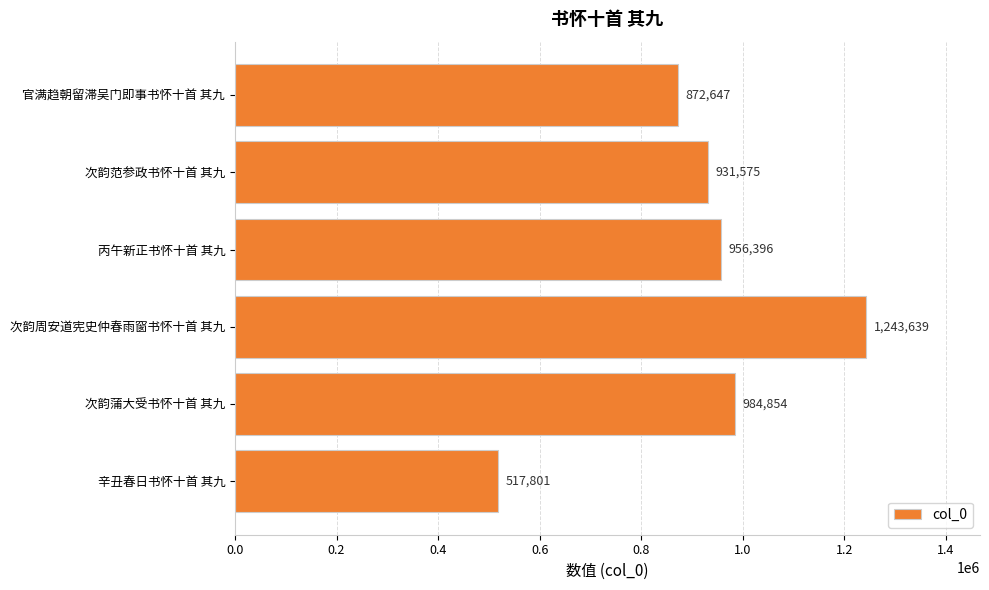

List the labels in order of value, largest first.

次韵周安道宪史仲春雨窗书怀十首 其九, 次韵蒲大受书怀十首 其九, 丙午新正书怀十首 其九, 次韵范参政书怀十首 其九, 官满趋朝留滞吴门即事书怀十首 其九, 辛丑春日书怀十首 其九